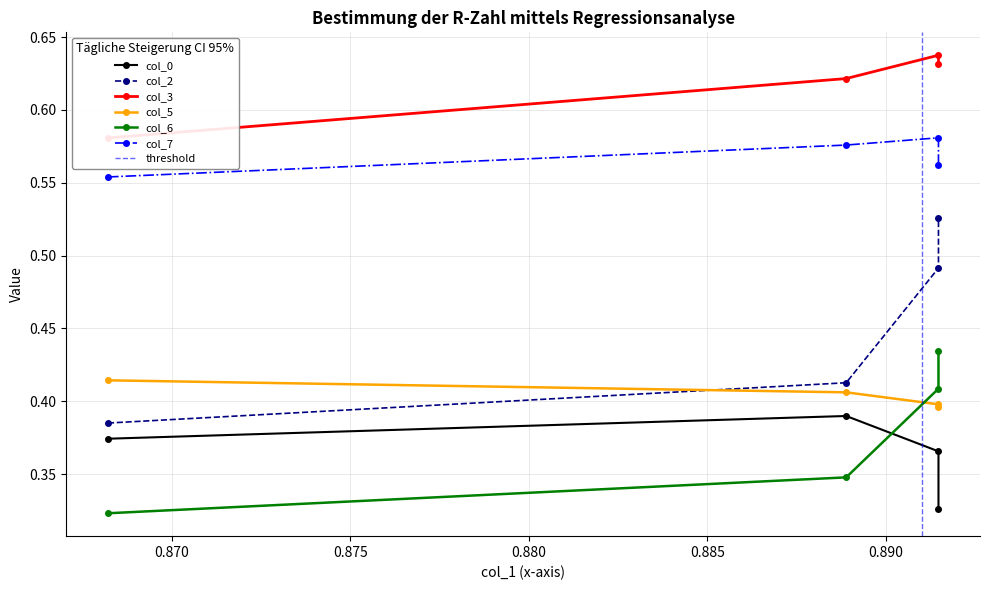

True or false: col_6 has more than 0 interior local peaks.

False